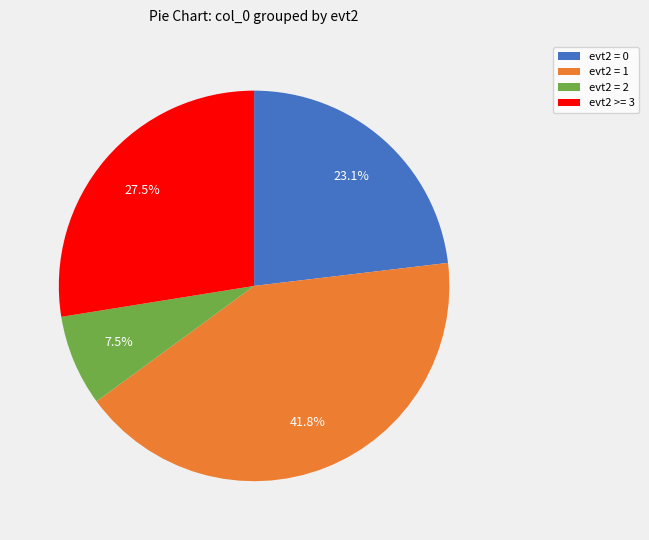

To the nearest percent, what is the average slice percentage?

25%